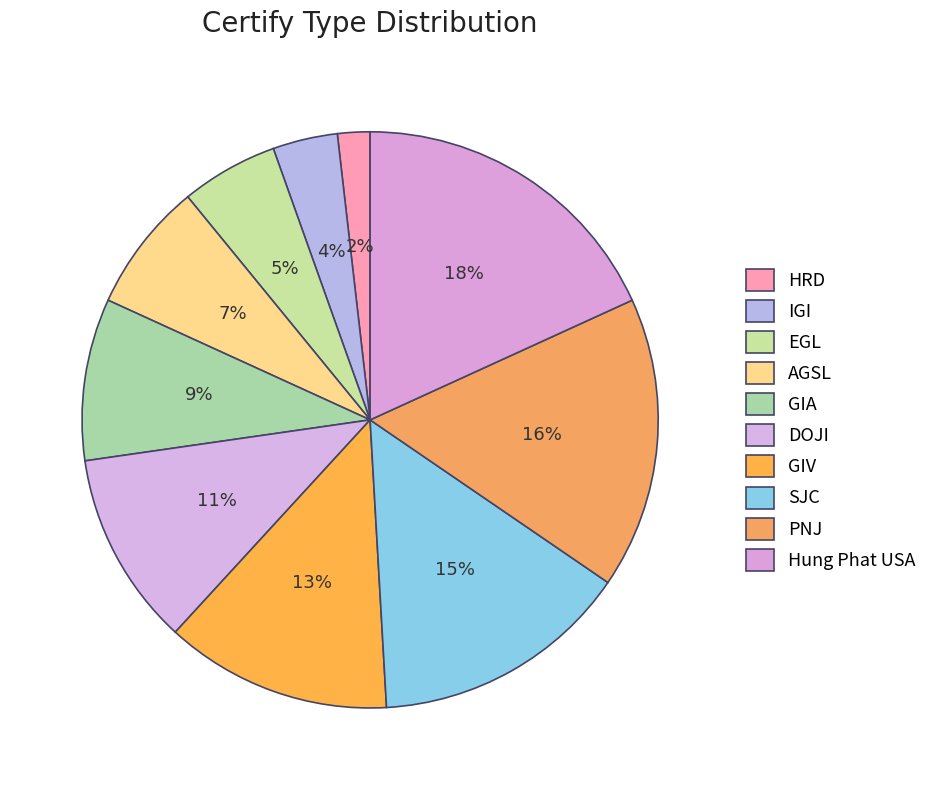

How many slices are in this pie chart?

10